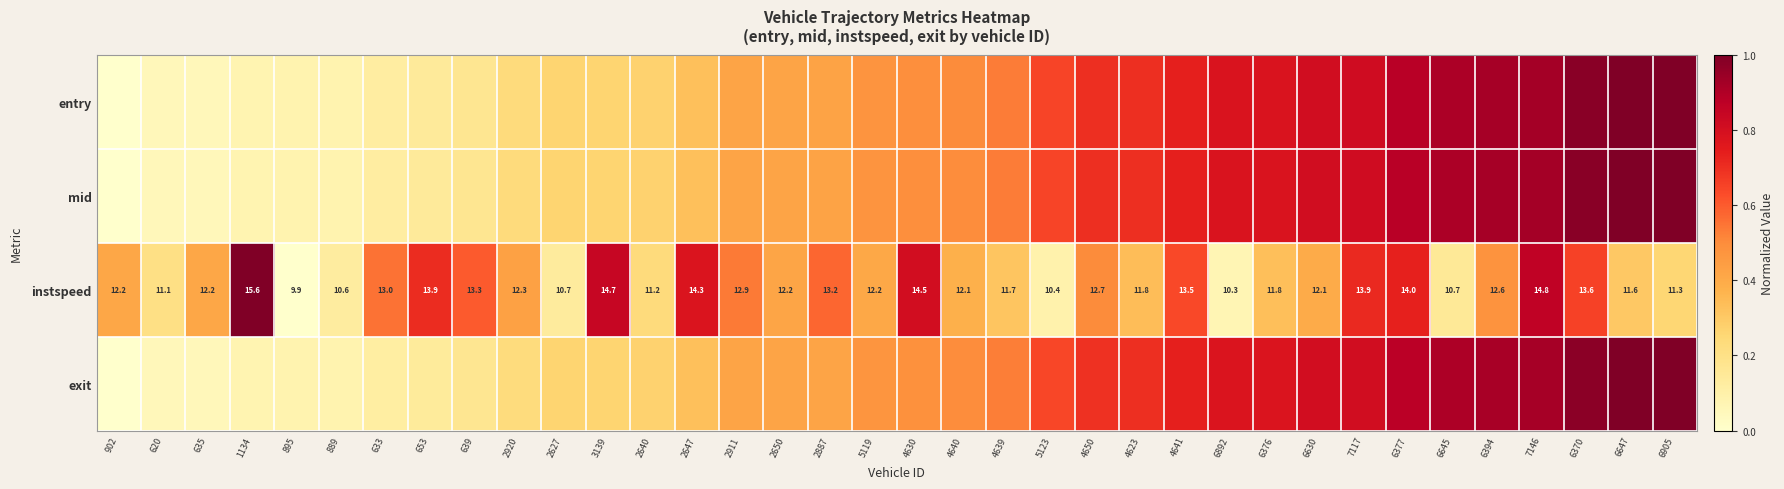

What is the sum of the entry values at 2650 and 639?

0.6